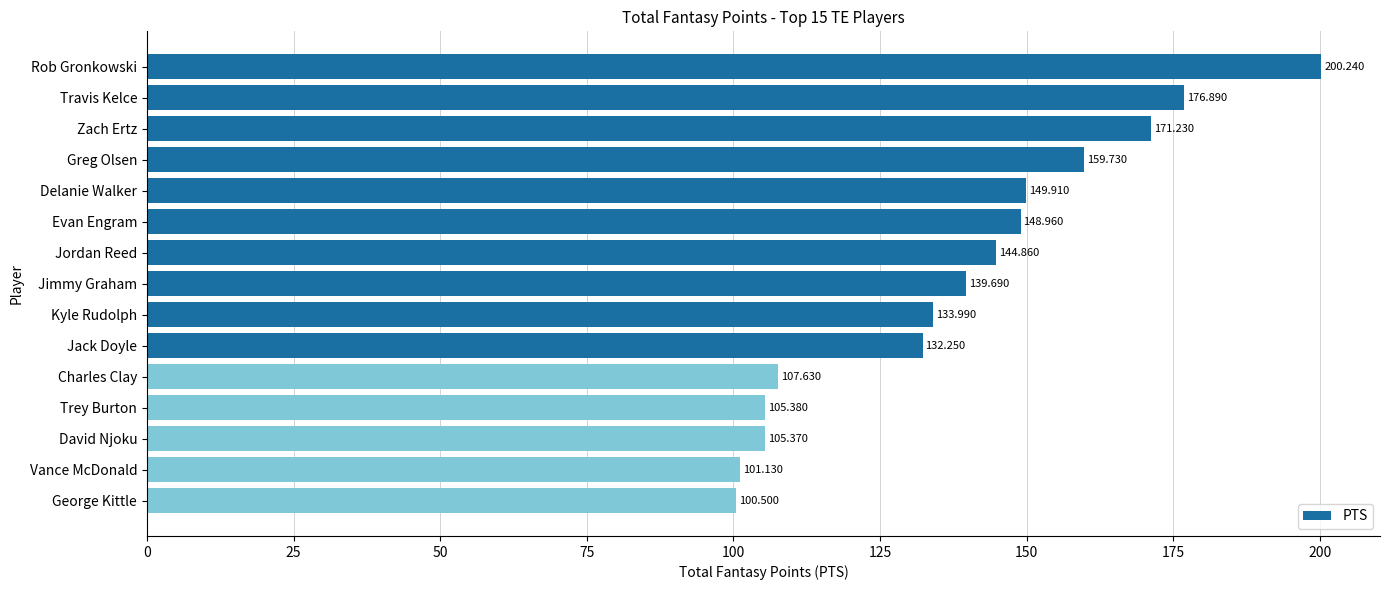

At which category does the chart reach its peak across all series?

Rob Gronkowski